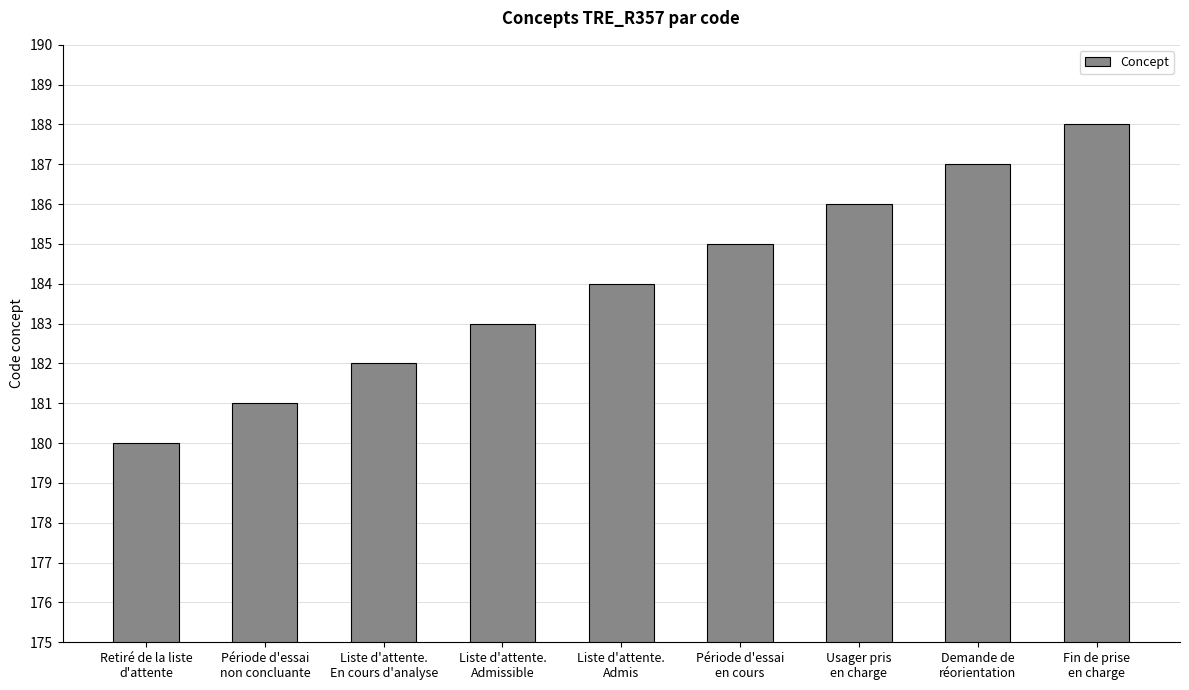

What is the label of the 6th bar from the right?

Liste d'attente.
Admissible